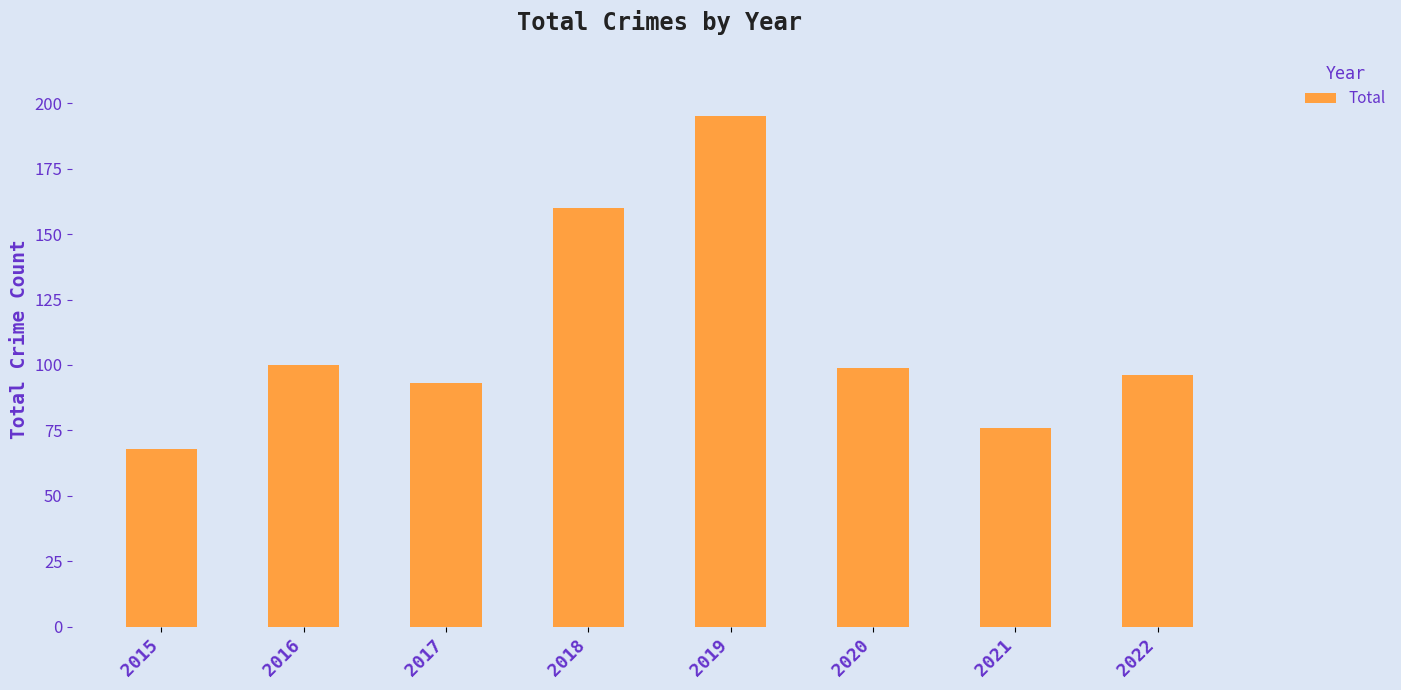

Reading right to left, list all the values displayed in this chart.

2022=96	2021=76	2020=99	2019=195	2018=160	2017=93	2016=100	2015=68